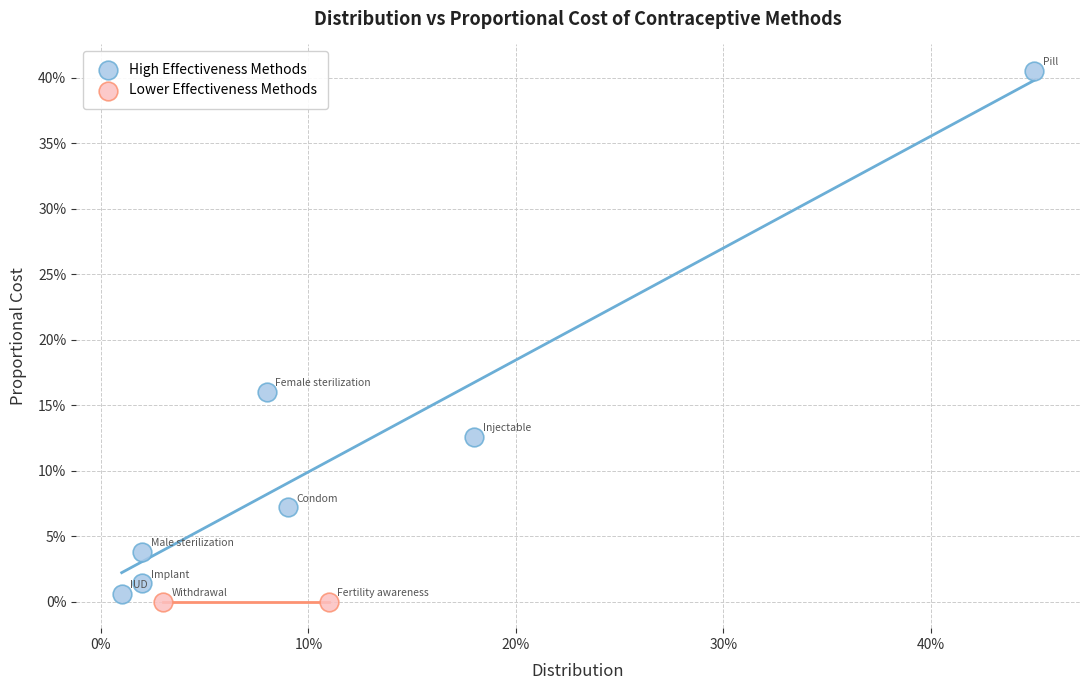

Which series contains the highest Y value?

High Effectiveness Methods